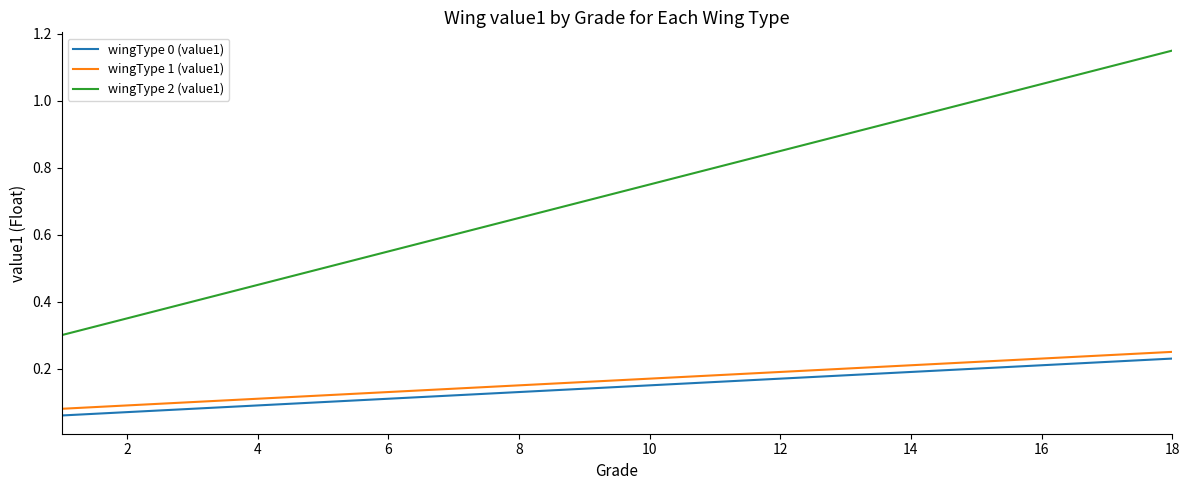

True or false: wingType 2 (value1) and wingType 0 (value1) intersect in this chart.

False